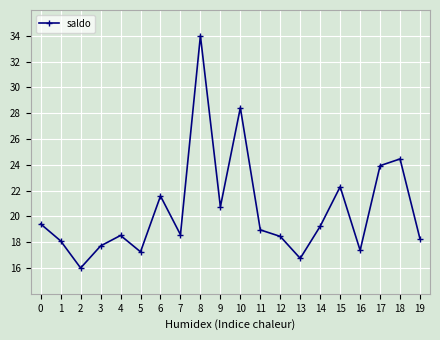

At which category does the data reach its first local peak?

4